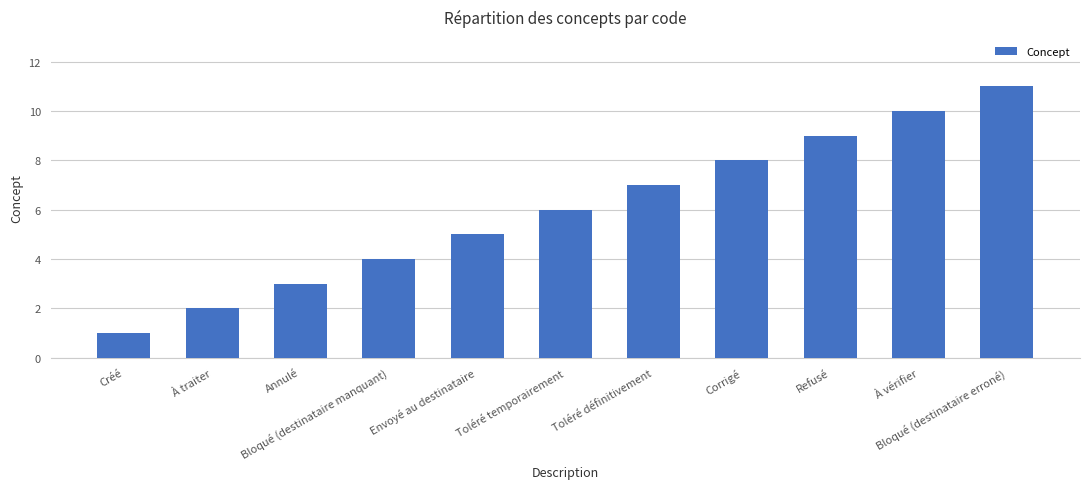

How many data points does each series have?

11